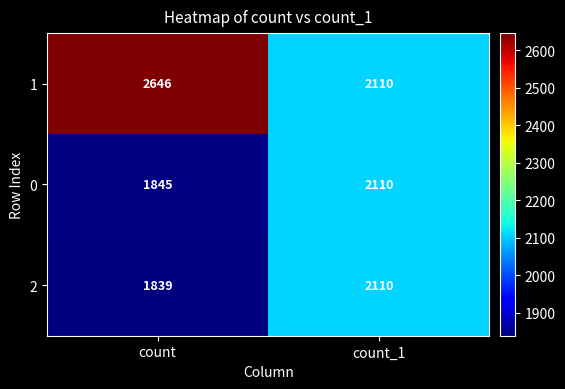

What is the spread (max minus min) of values at count?

807